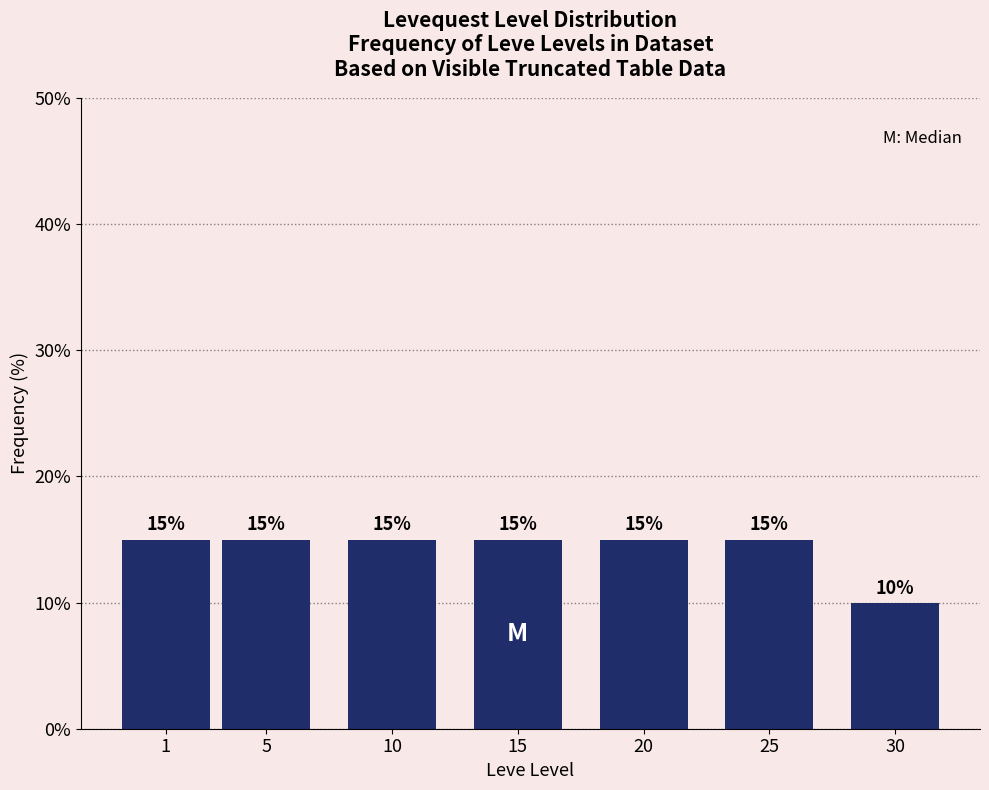

Reading left to right, what are all the values shown in this chart?

15	15	15	15	15	15	10